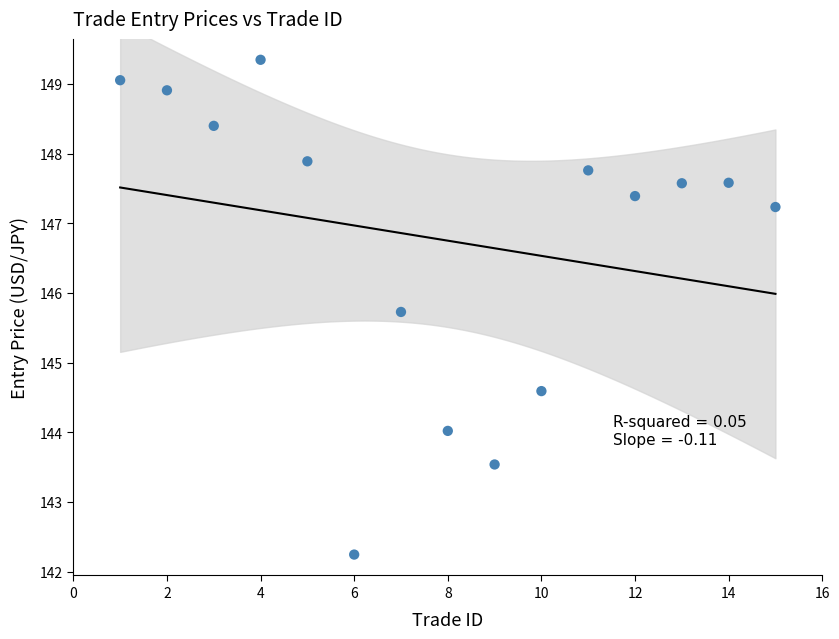

What is the range of X values (max minus min)?

14.0